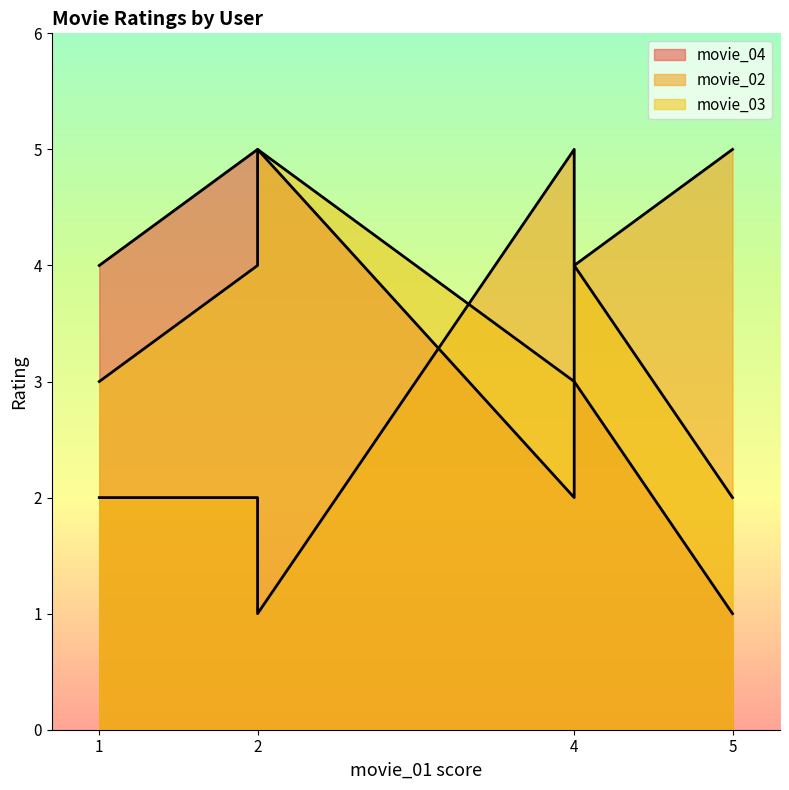

How many lines are shown in the chart?

3